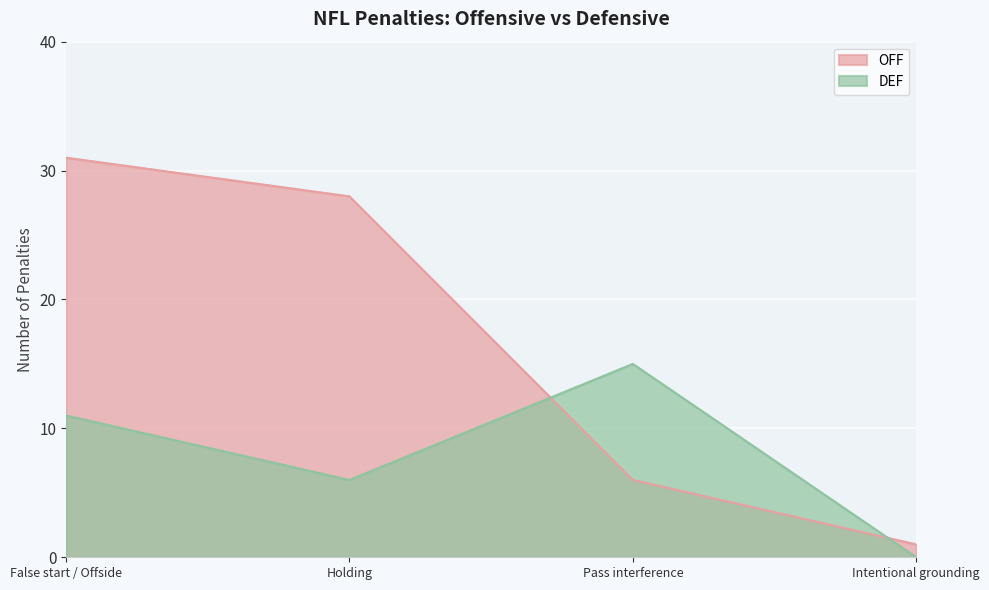

Count the OFF values in the range 6 to 31.

3